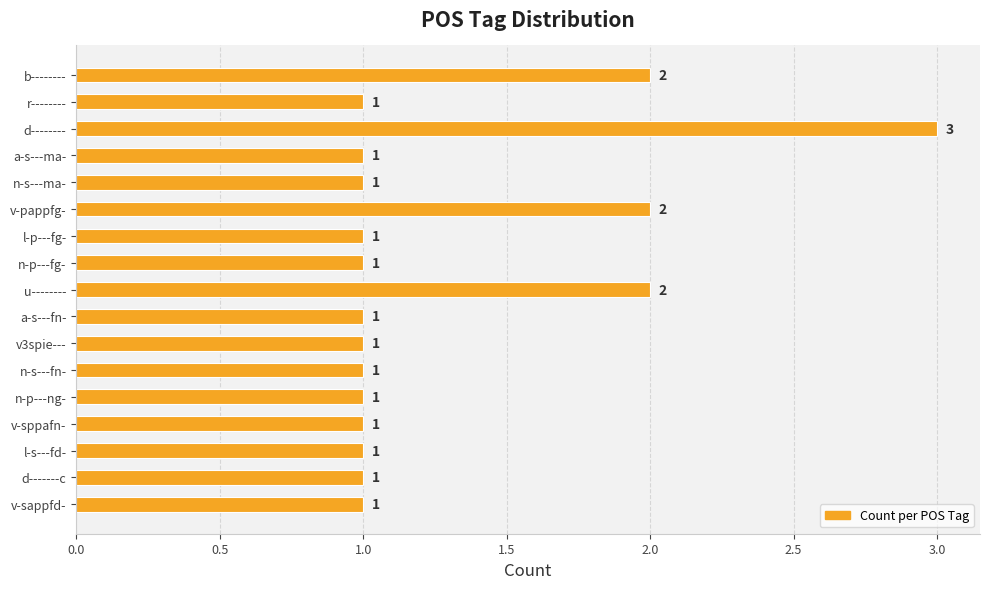

Approximately how many times larger is the value at b-------- compared to d--------?

0.7